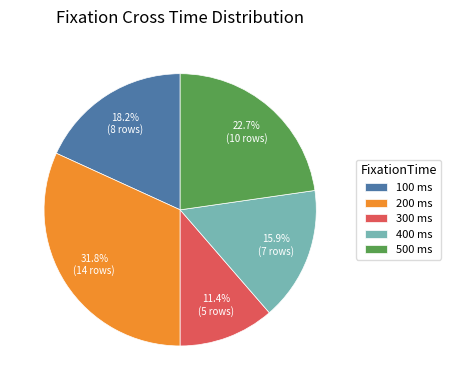

Is there any slice that represents more than half of the pie?

No